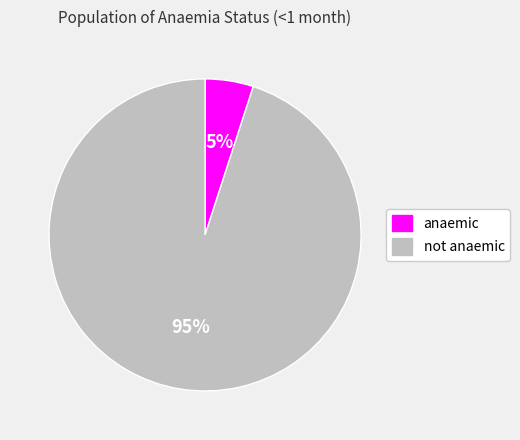

Is it true that not anaemic is 83% of the pie?

False